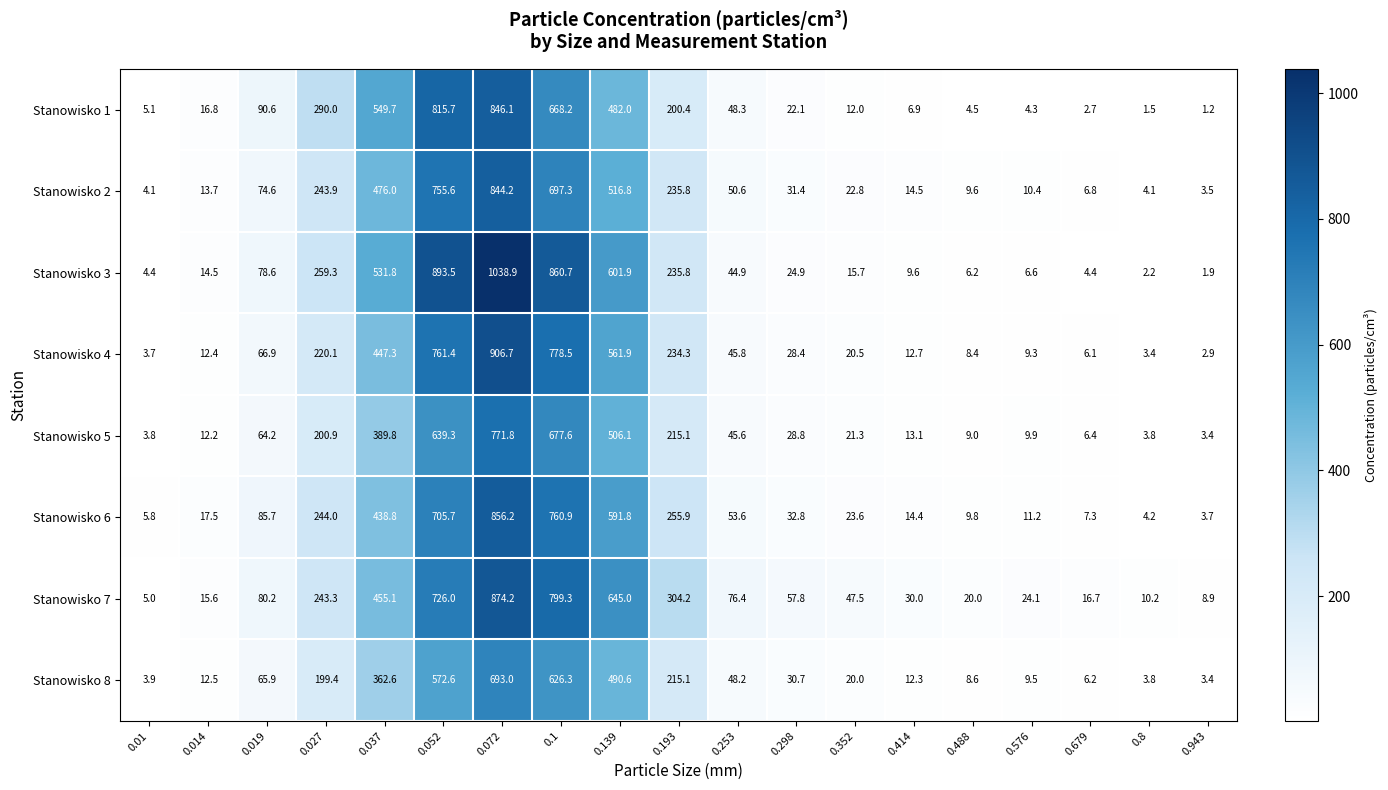

What is the lowest value of the Stanowisko 3 series?

1.9